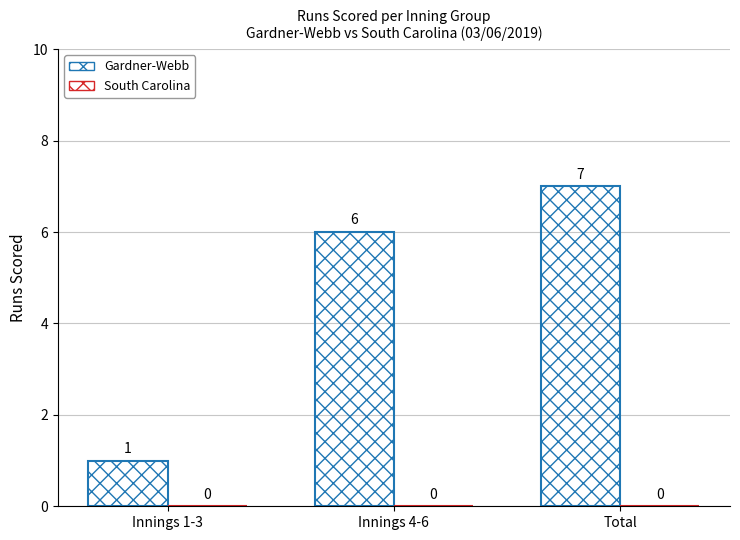

True or false: the data shows 1 at Innings 1-3.

True